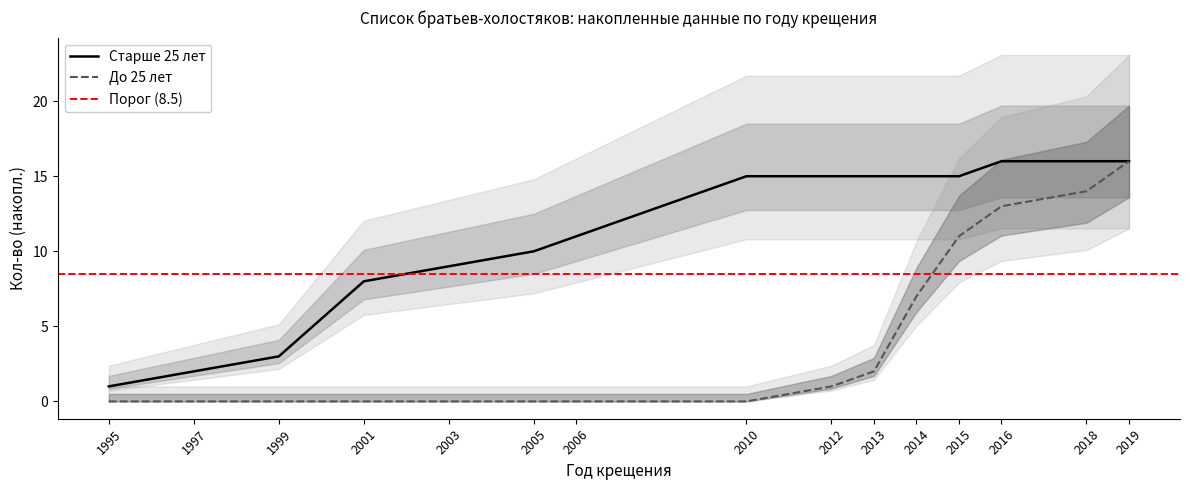

The value of До 25 лет at 2018 is 20. True or false?

False